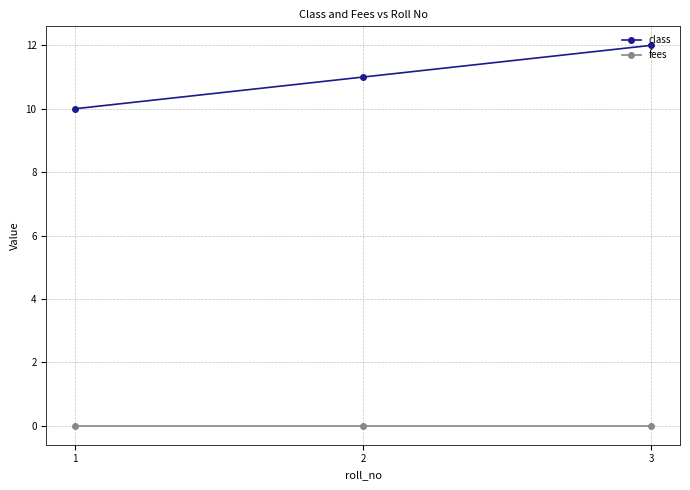

At which category is the sum across all series the highest?

3